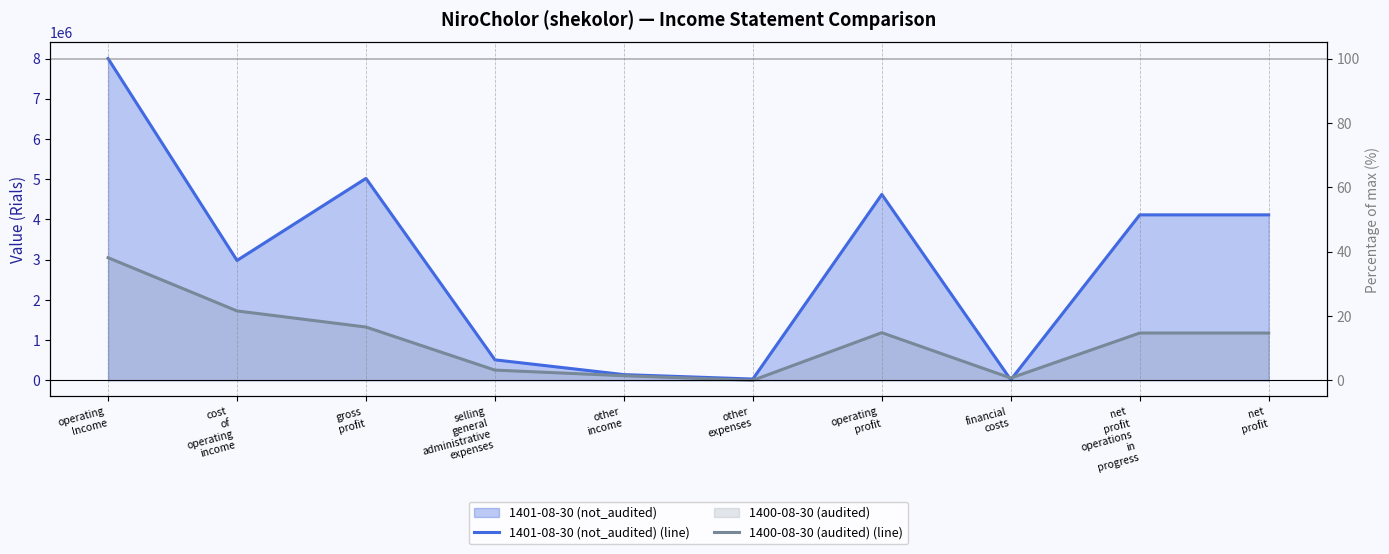

How many data points in 1401-08-30 (not_audited) (line) are above 4113775?

3